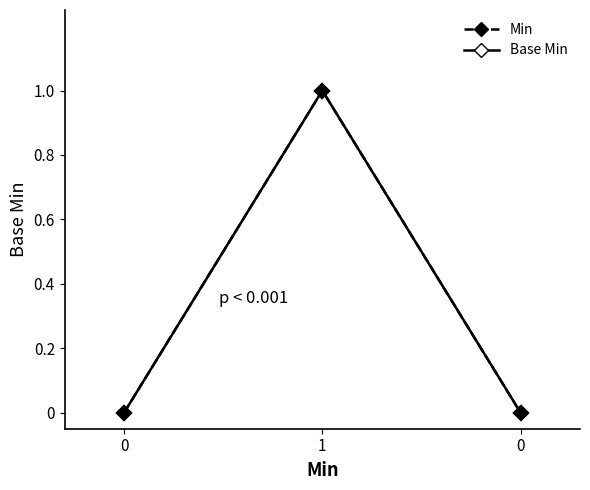

What is the label of the 2nd point from the right?

1